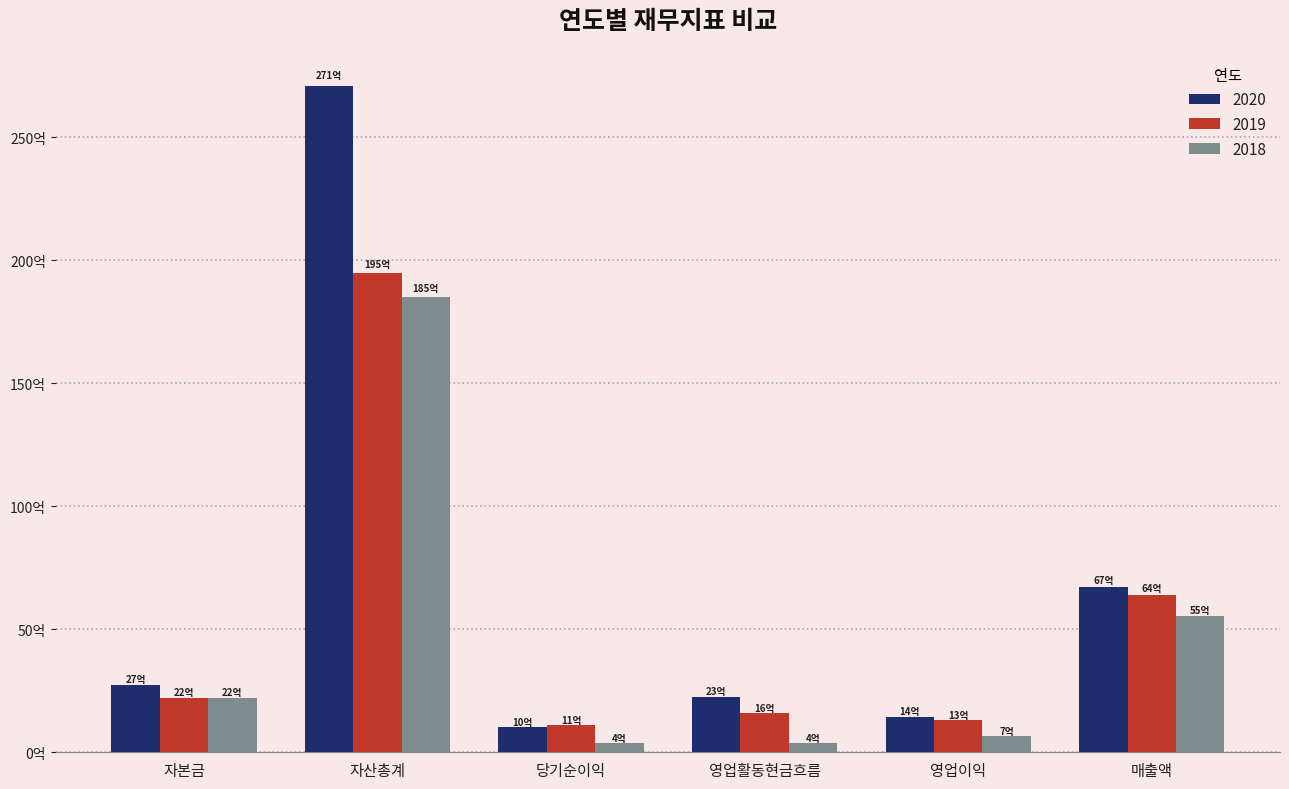

Does the chart contain stacked bars?

No